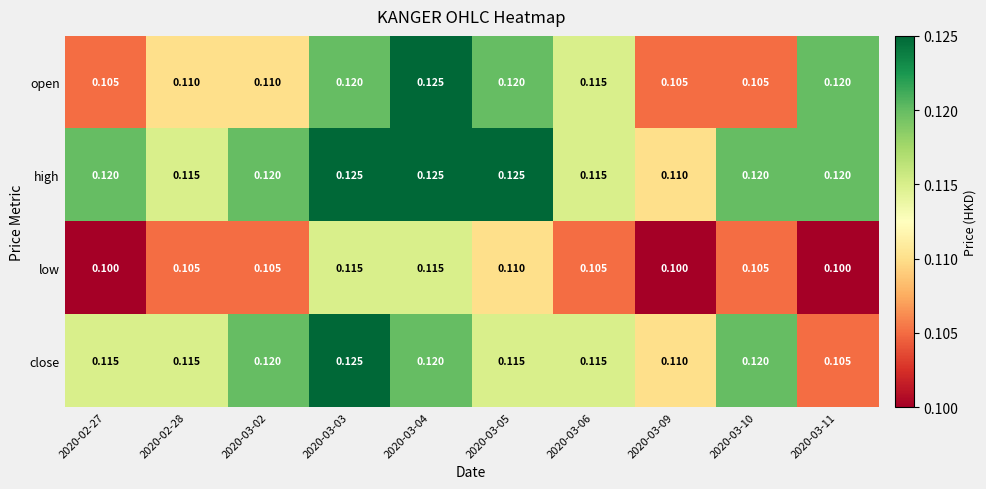

Which series has the largest total across all categories?

high